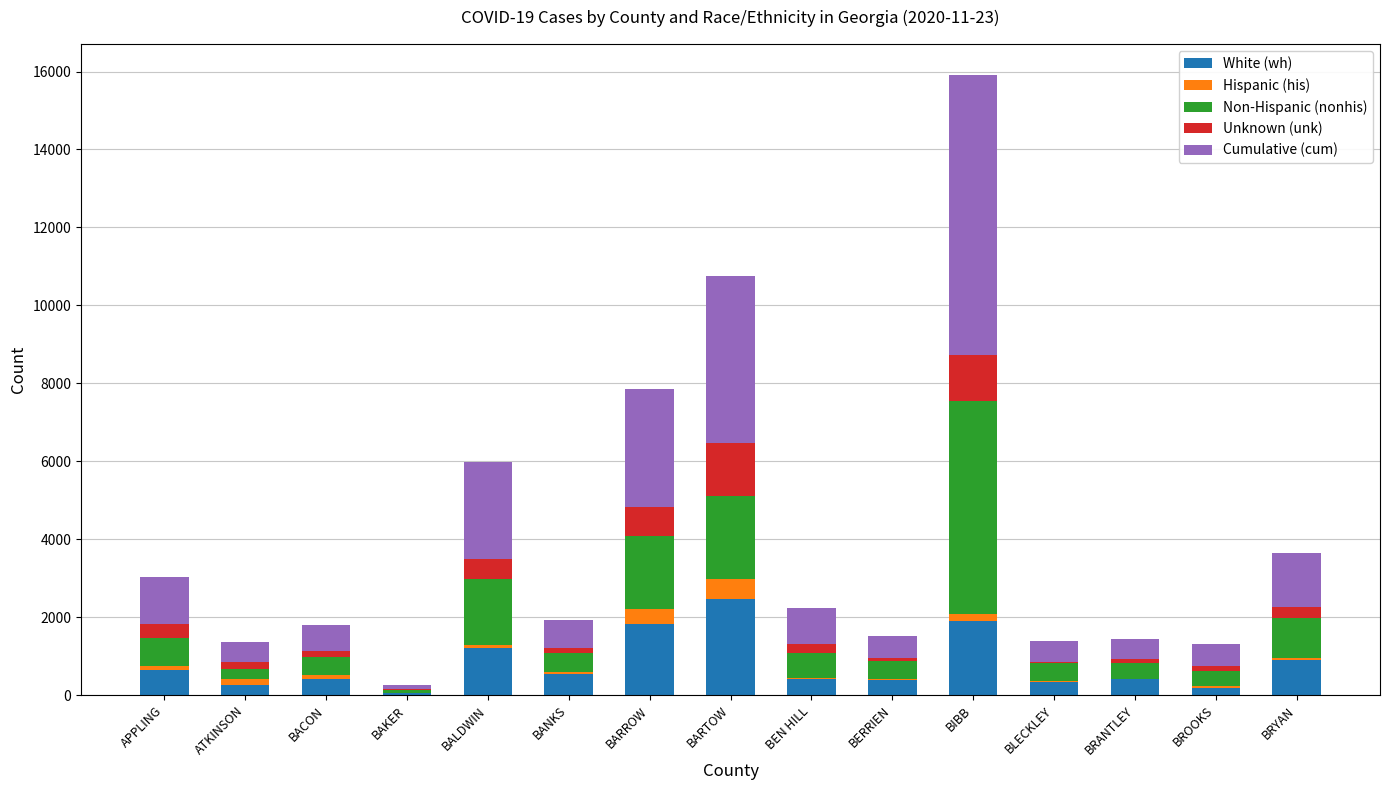

At which category is the sum across all series the highest?

BIBB